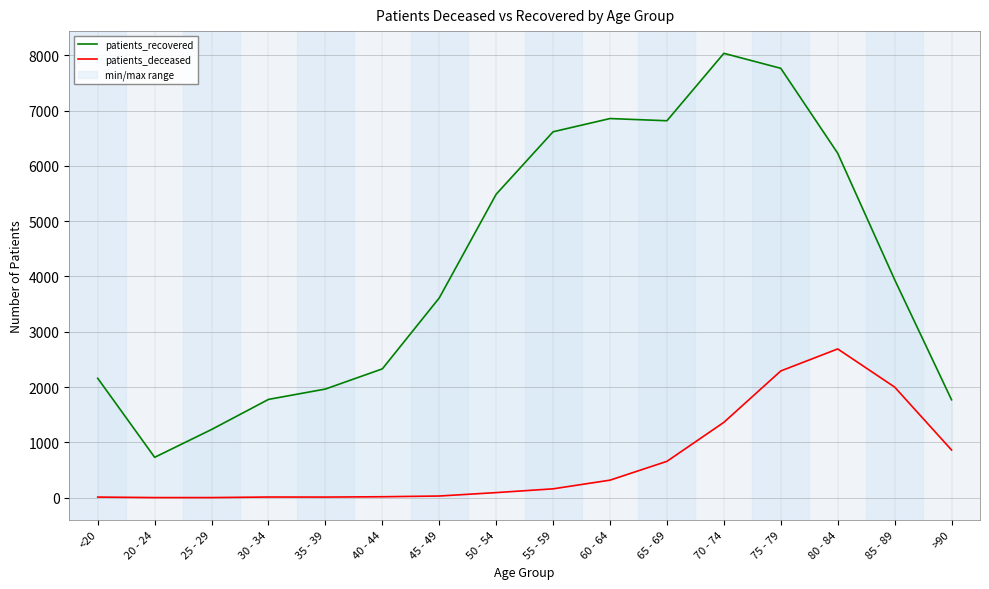

The patients_deceased series shows 2448 at 70 - 74. True or false?

False